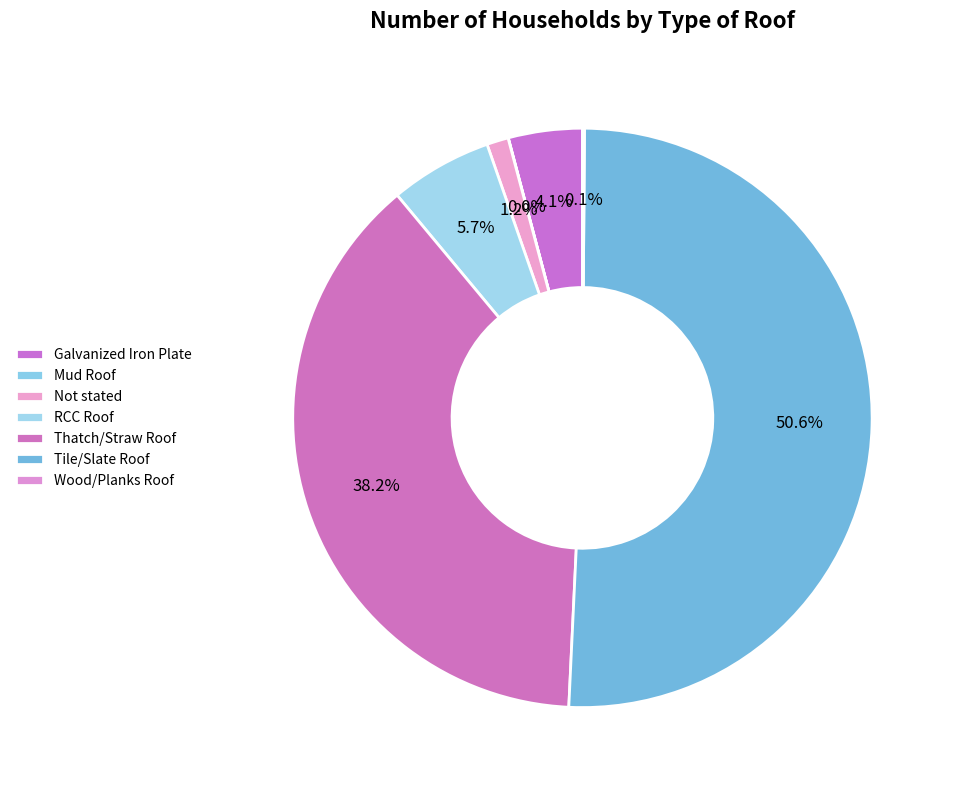

Approximately how many times larger is the value at RCC Roof compared to Mud Roof?

407.0